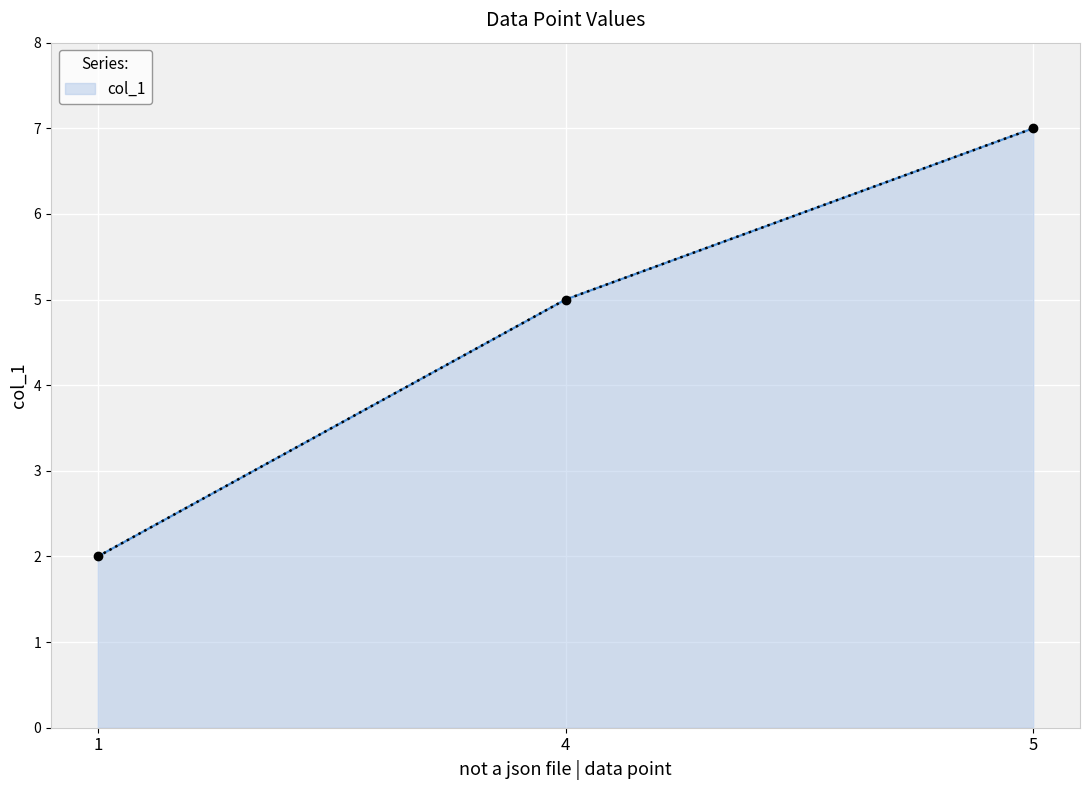

What is the sum of all values?

14